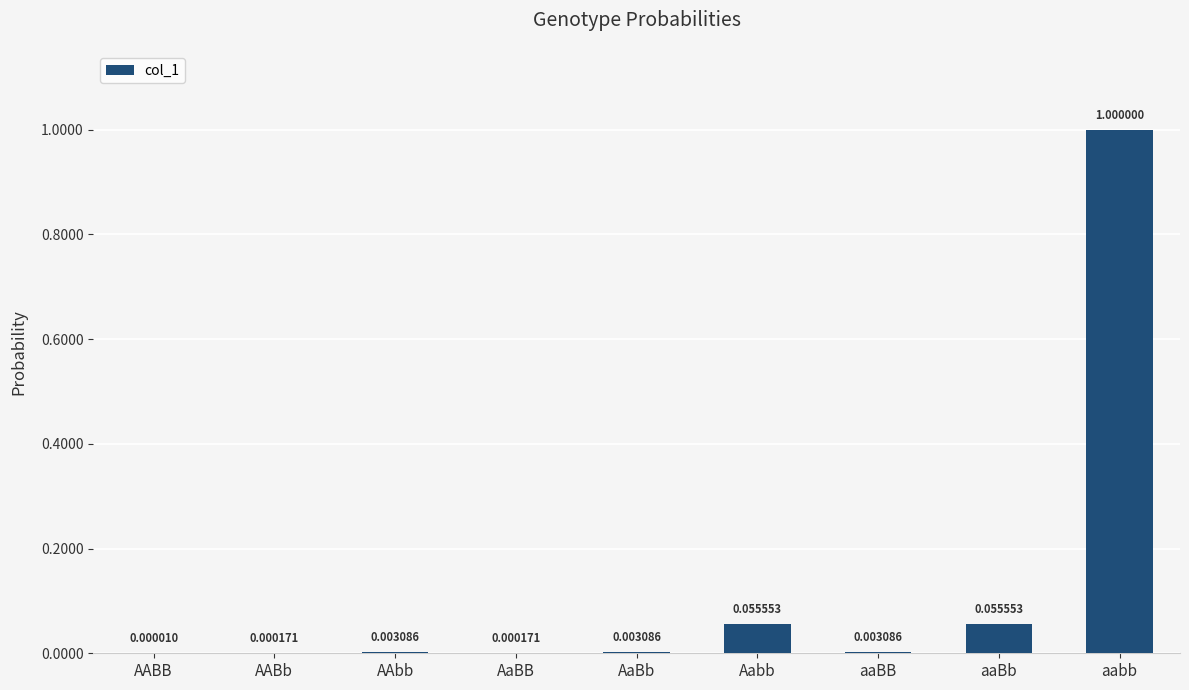

Which category has the highest value across all series?

aabb